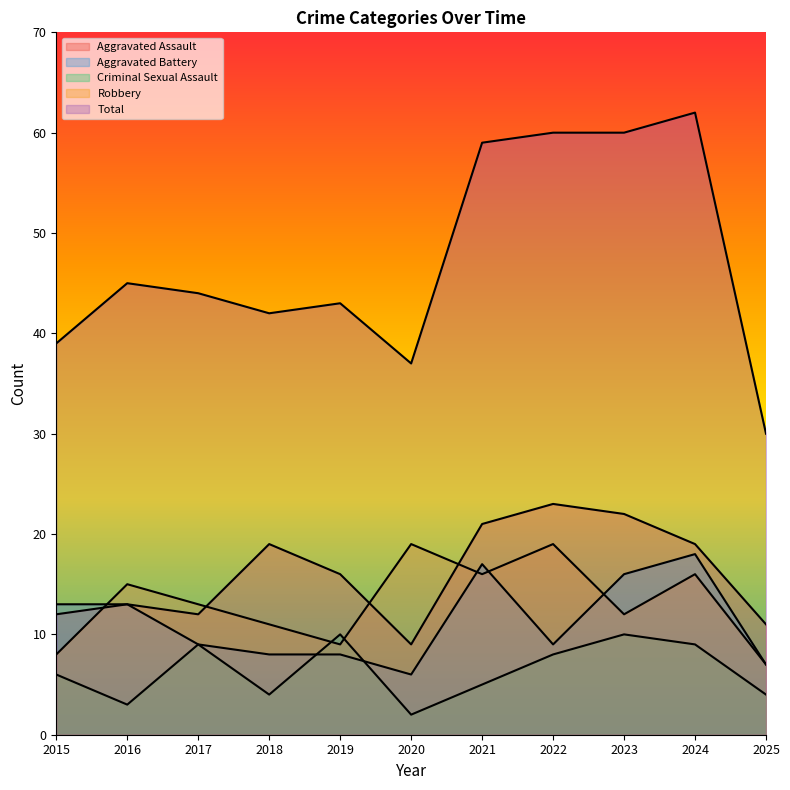

What is the value of the Total point at the 1st from the left?

39